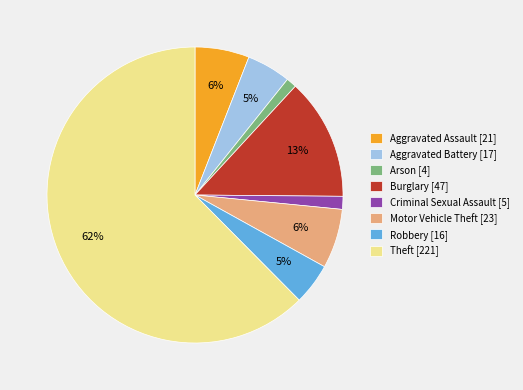

Do Robbery [16] and Burglary [47] together represent more than half of the pie?

No